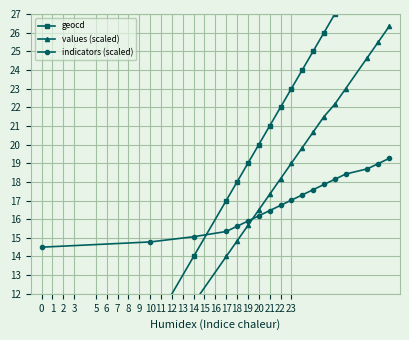

True or false: indicators (scaled) has a value of 15.6 at 18.

True